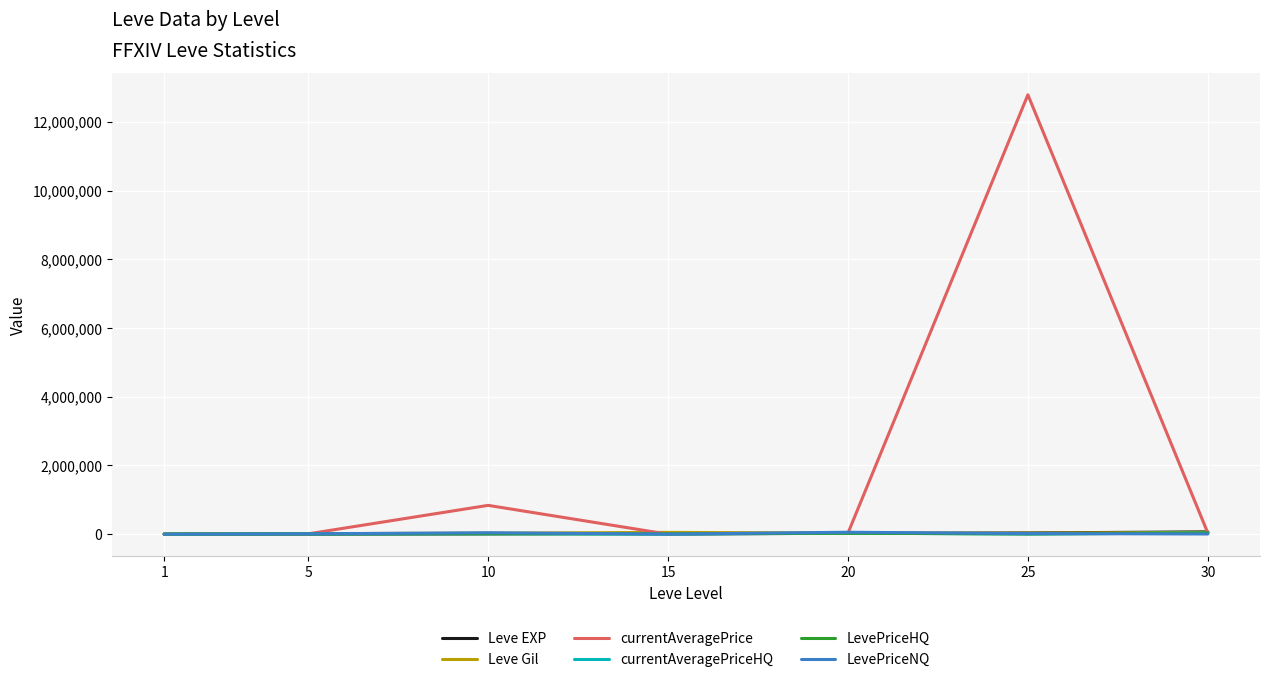

Which series has the largest range (max minus min)?

currentAveragePrice